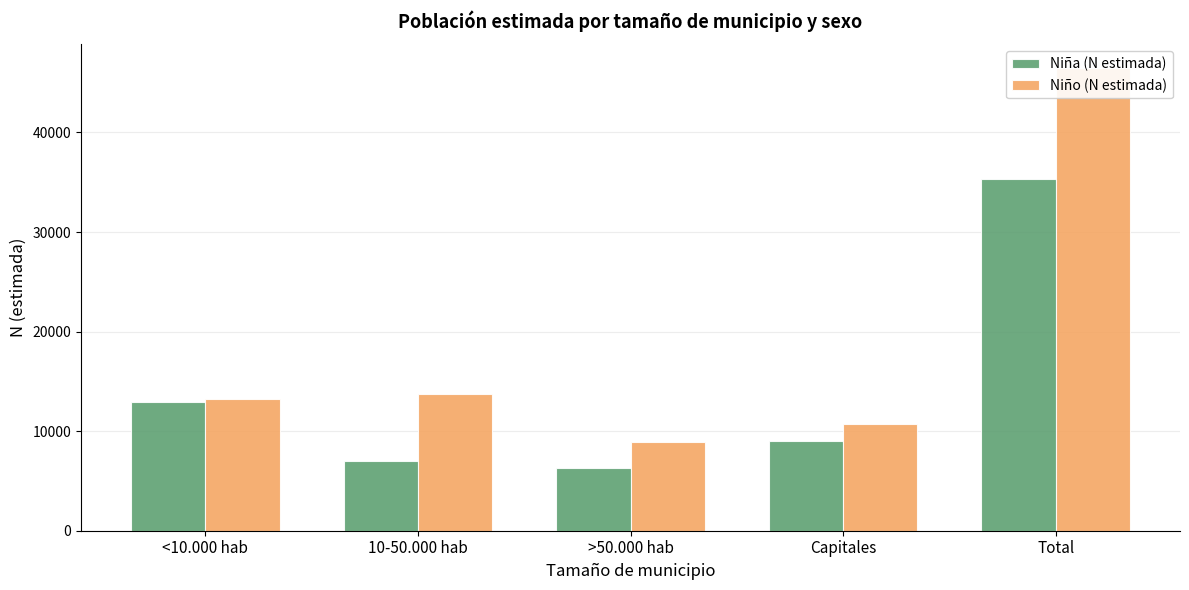

What is the value of the Niña (N estimada) bar at the 1st from the left?

12888